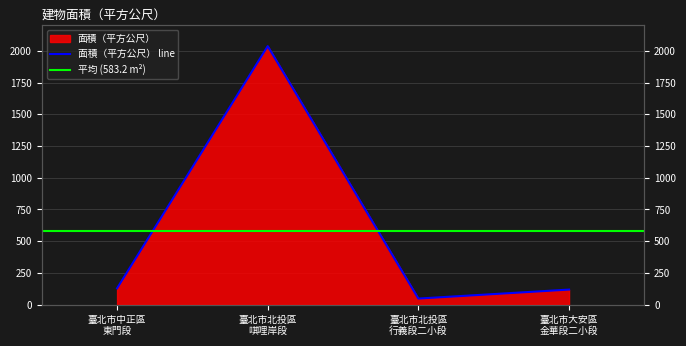

What is the greatest value displayed?

2037.0